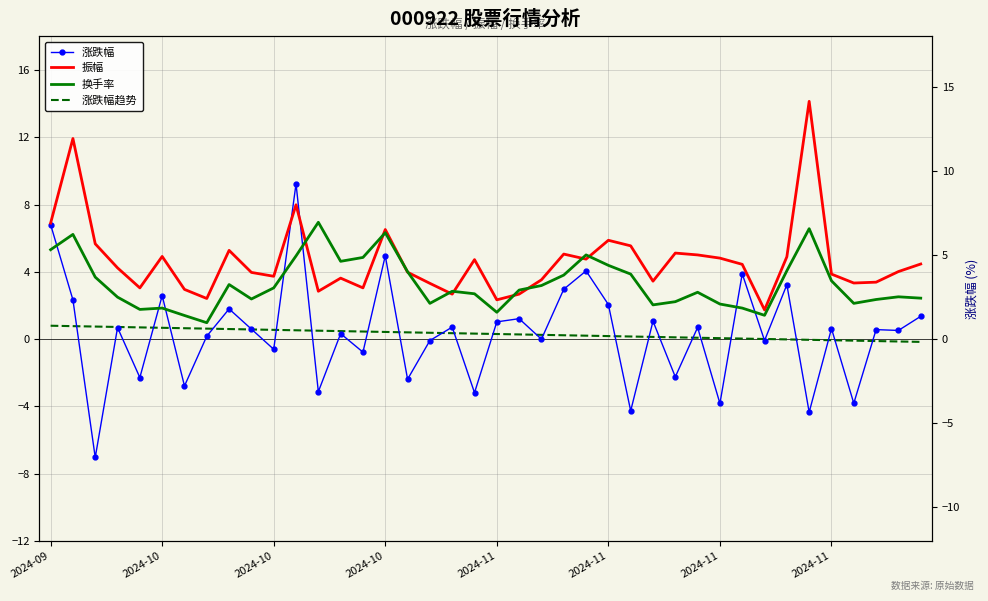

How many lines are shown in the chart?

4